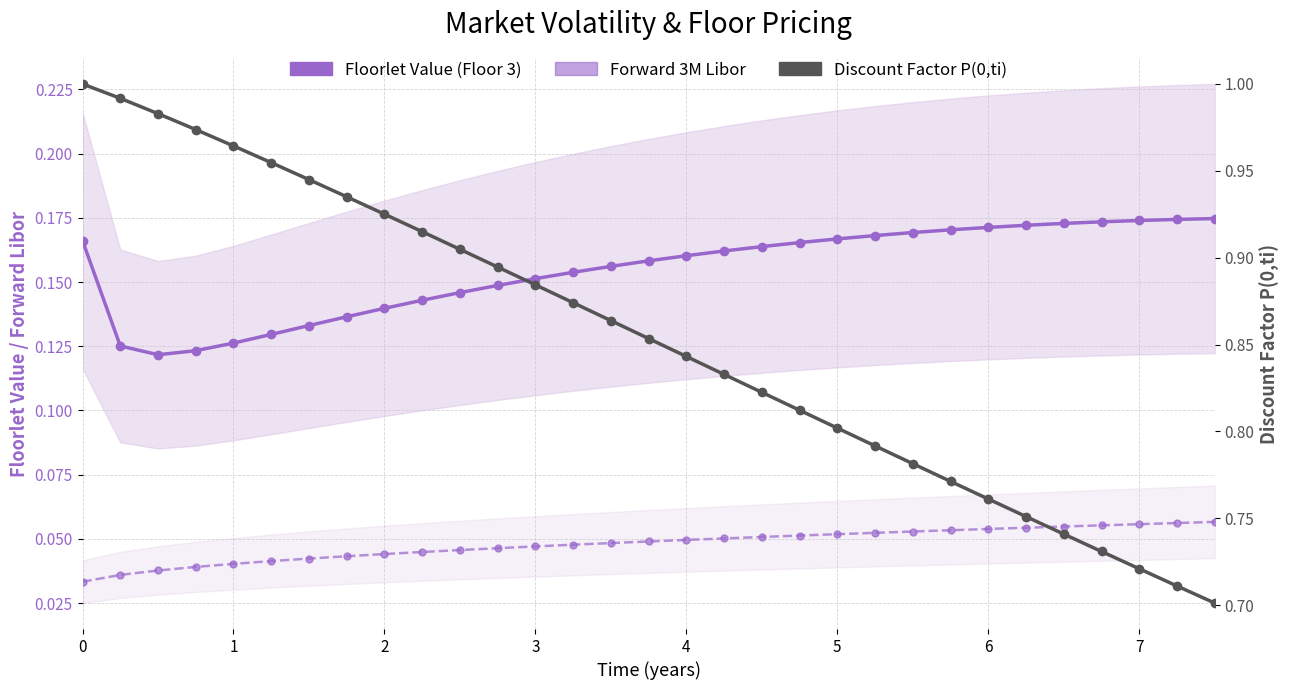

What are all the series names shown in the legend?

Floorlet Value (Floor 3), Forward 3M Libor, Discount Factor P(0,ti)